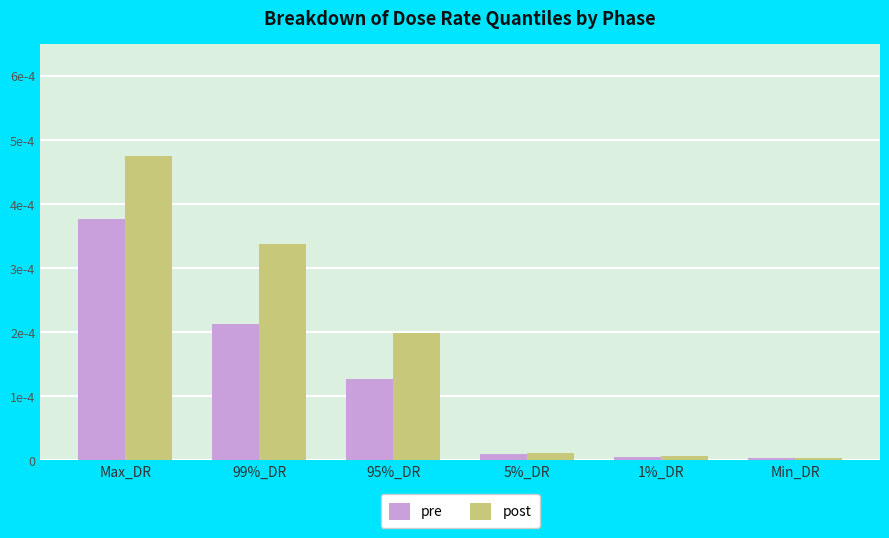

Which series has the widest spread of values?

post